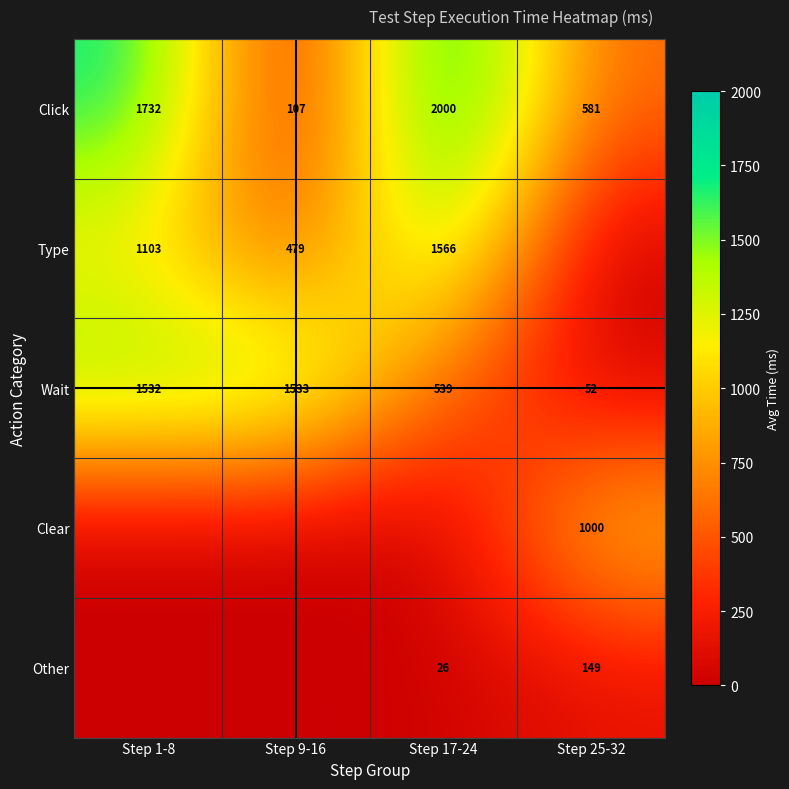

The Click series shows 1732 at Step 1-8. True or false?

True